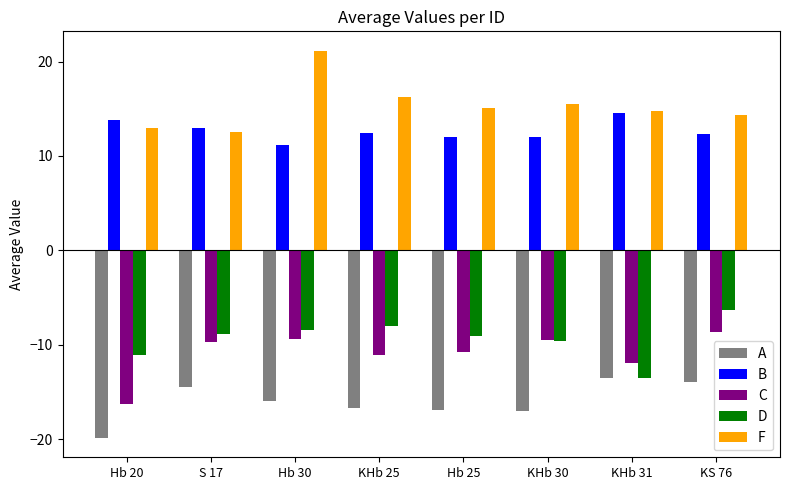

What position from the right is KS 76?

1